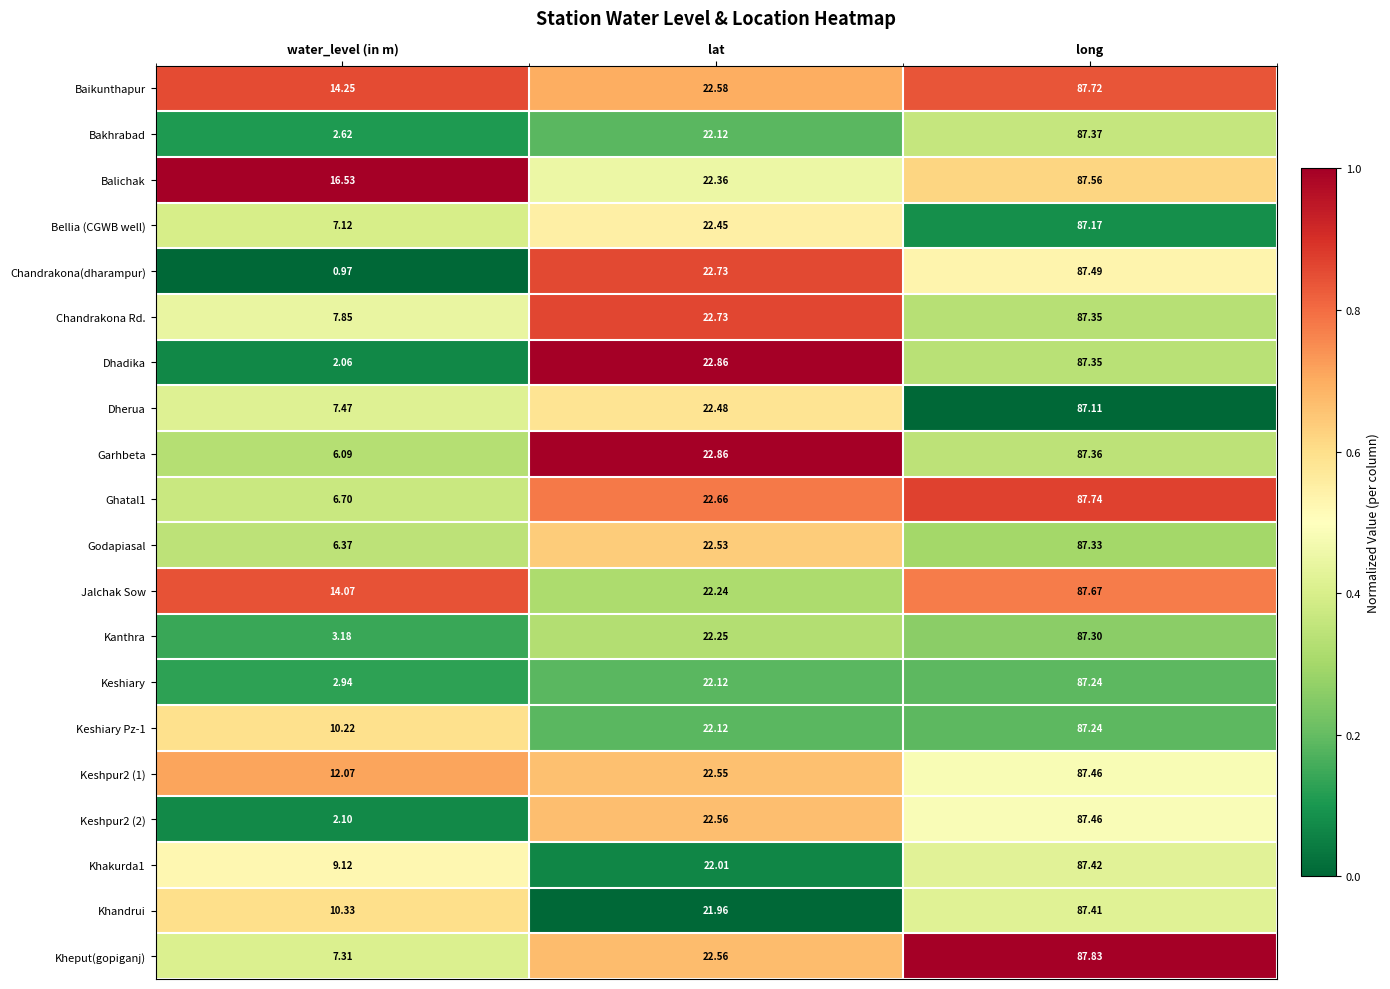

Which series has the largest total across all categories?

Balichak